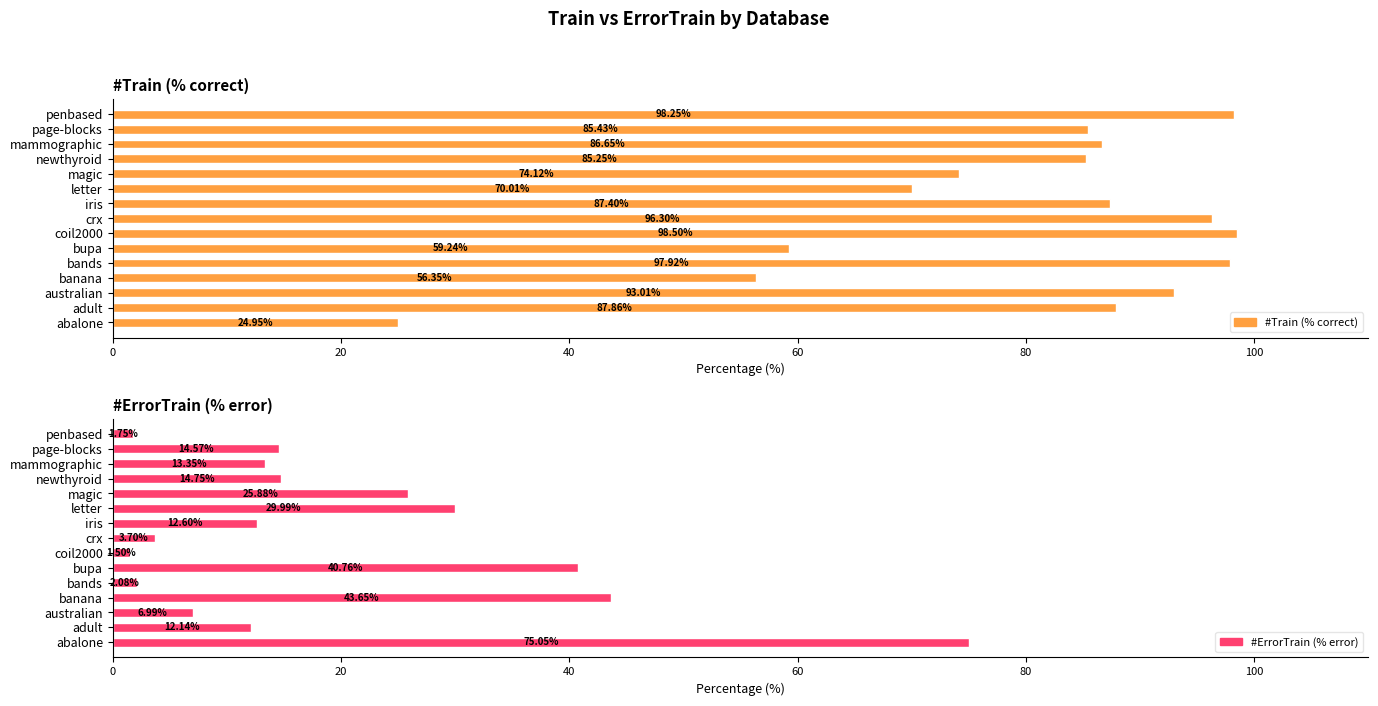

What is the total value across all series at newthyroid?

100.0